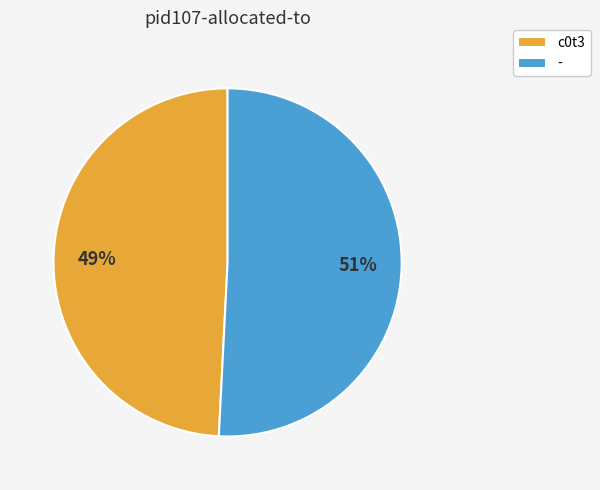

To the nearest percent, what percentage of the pie is c0t3?

49%